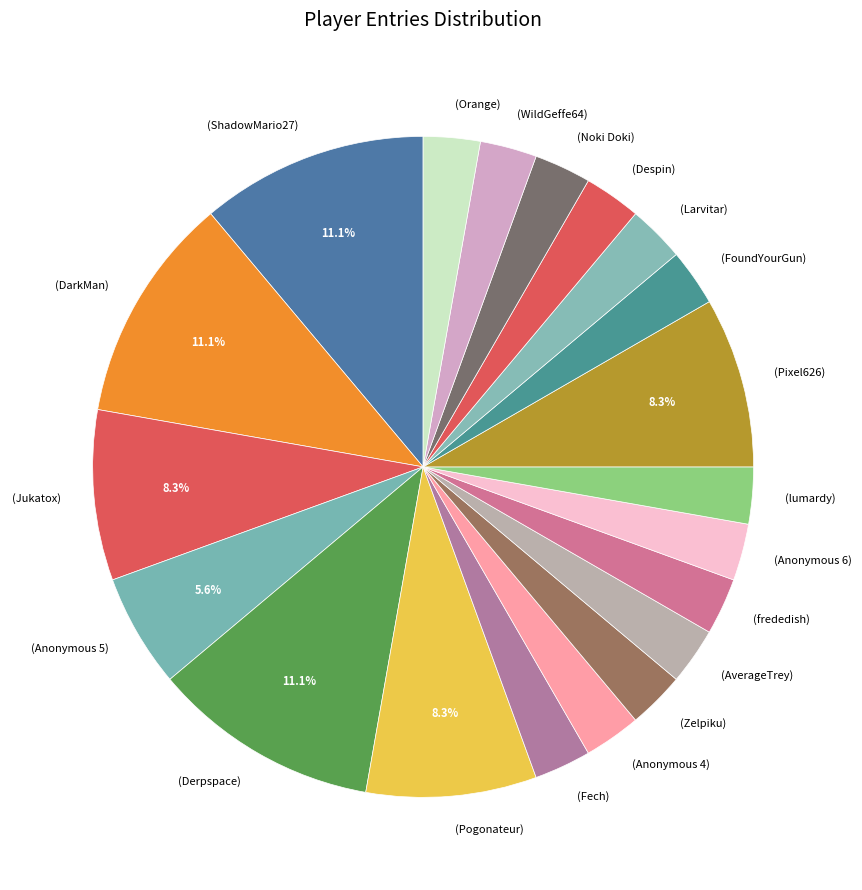

How much of the chart is everything except (DarkMan)?

88.9%